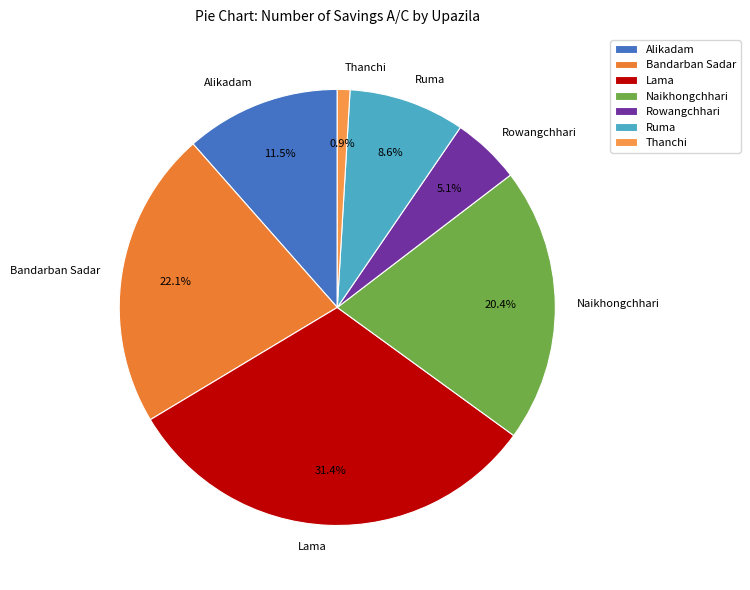

What is the ratio of the value at Naikhongchhari to the value at Lama?

0.6